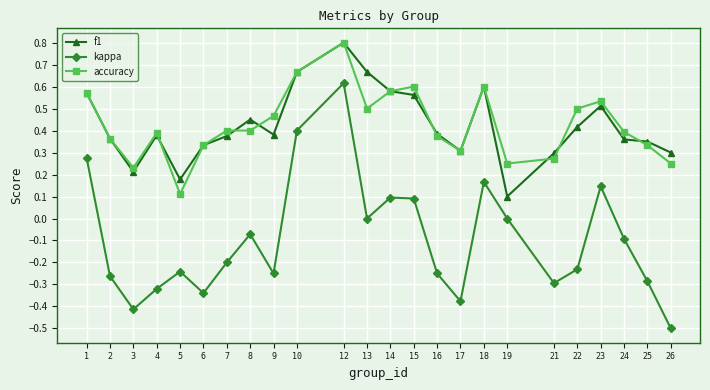

Which series changed the most between 7 and 26?

kappa